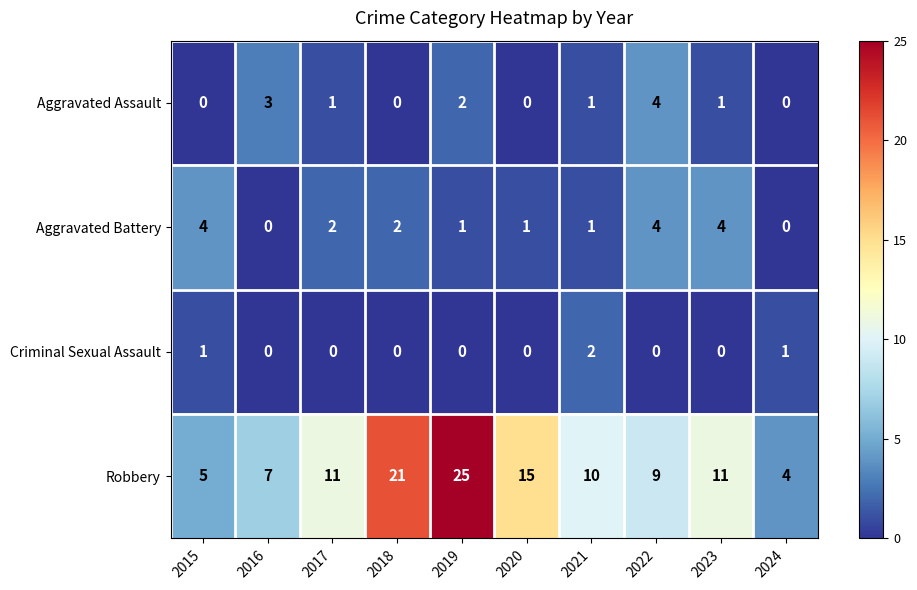

At which label is Robbery closest to 14?

2020